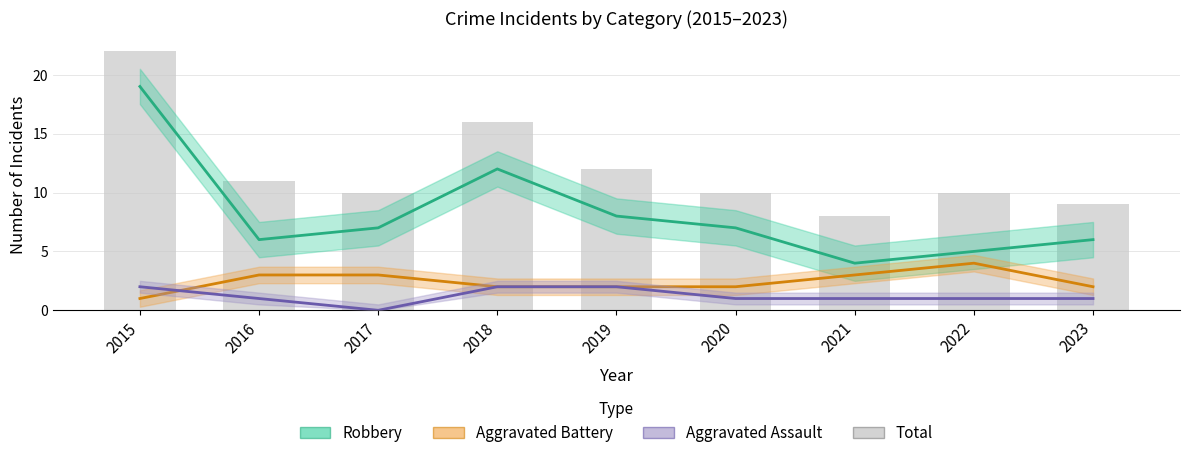

Which category has the highest value in the Aggravated Assault series?

2015